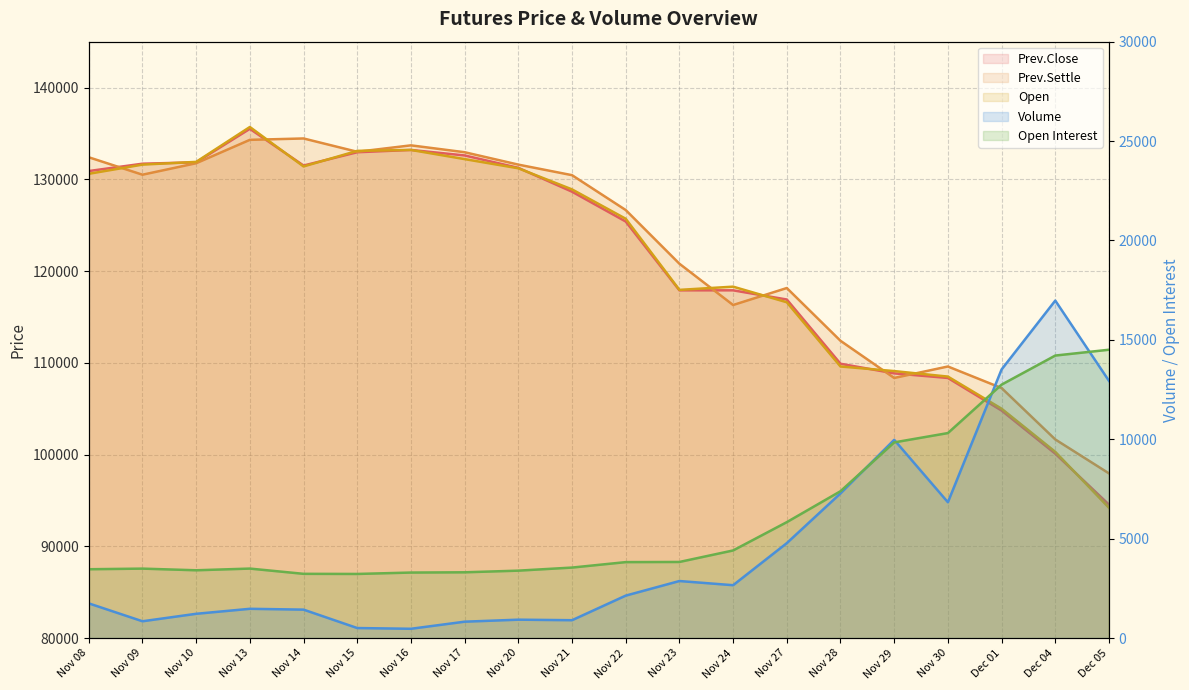

What are all the series names shown in the legend?

Volume, Open Interest, Prev.Close, Prev.Settle, Open